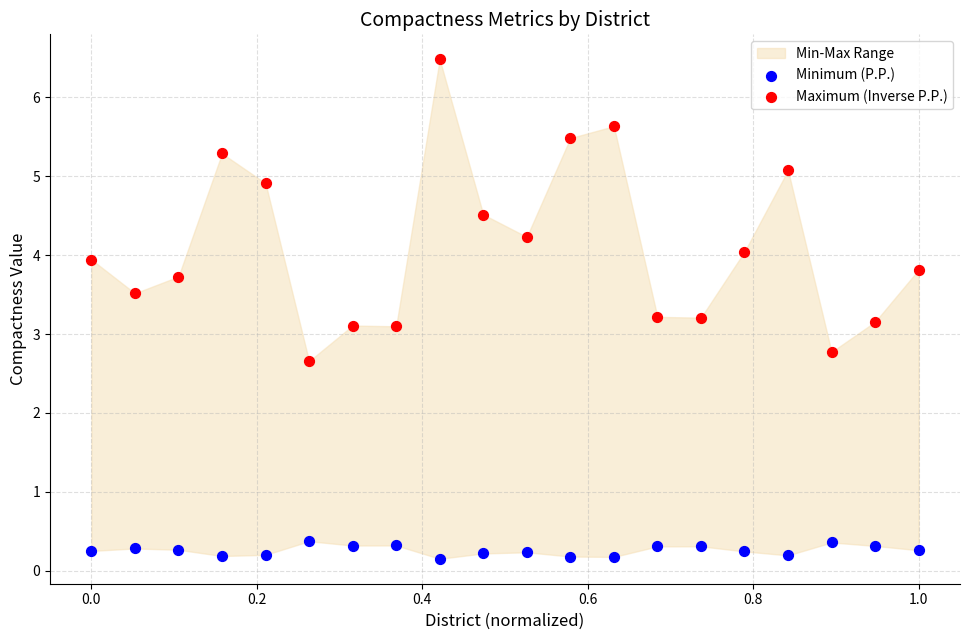

Which series has the widest spread of Y values?

Maximum (Inverse P.P.)